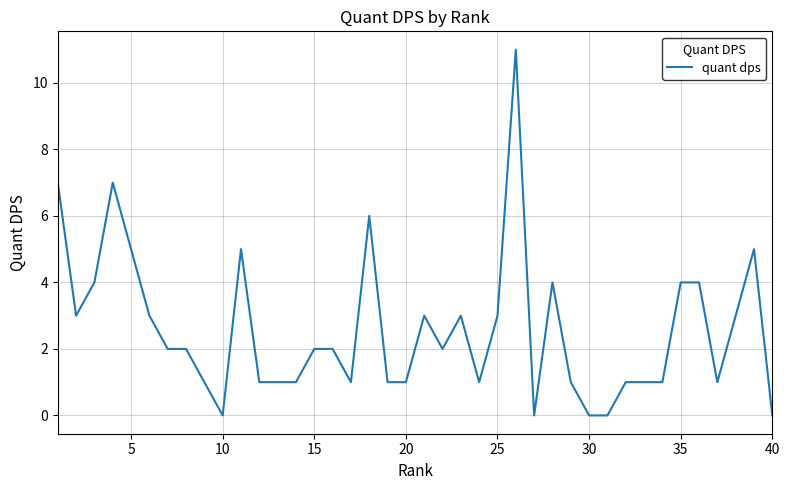

What is the maximum value shown in the chart?

11